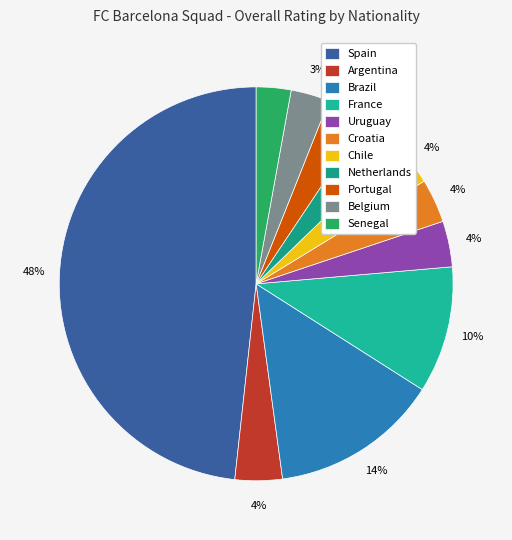

True or false: Netherlands accounts for 1% of the total.

False